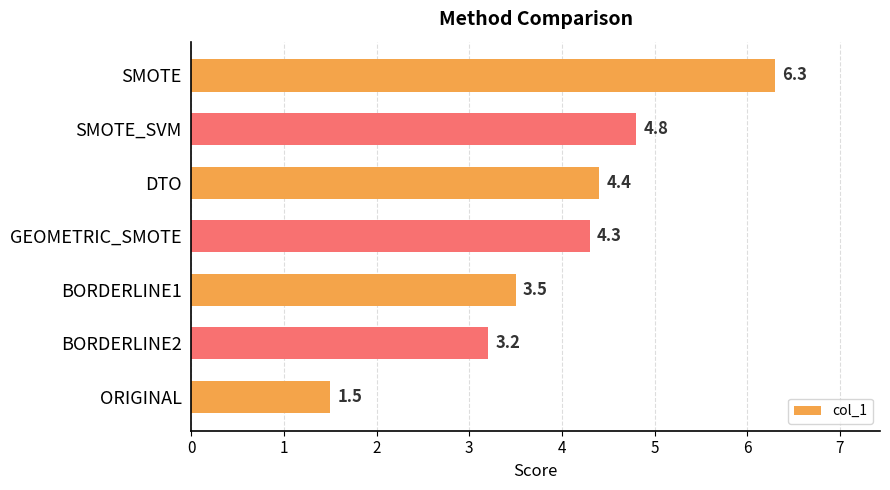

Between GEOMETRIC_SMOTE and SMOTE, which is larger?

SMOTE